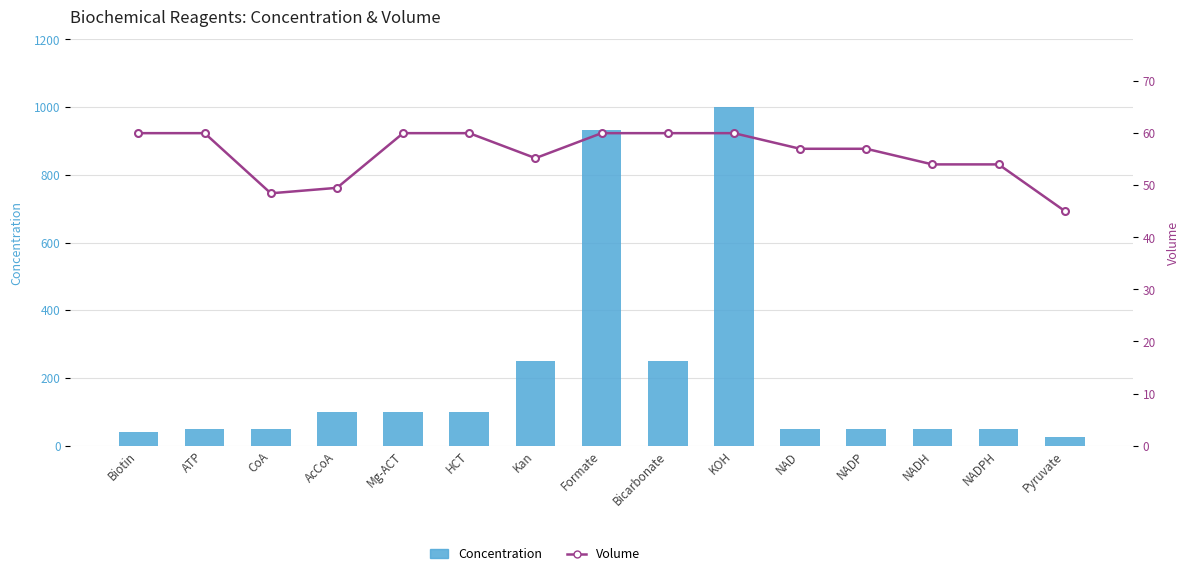

What is the approximate value of Concentration at Bicarbonate?

250.0